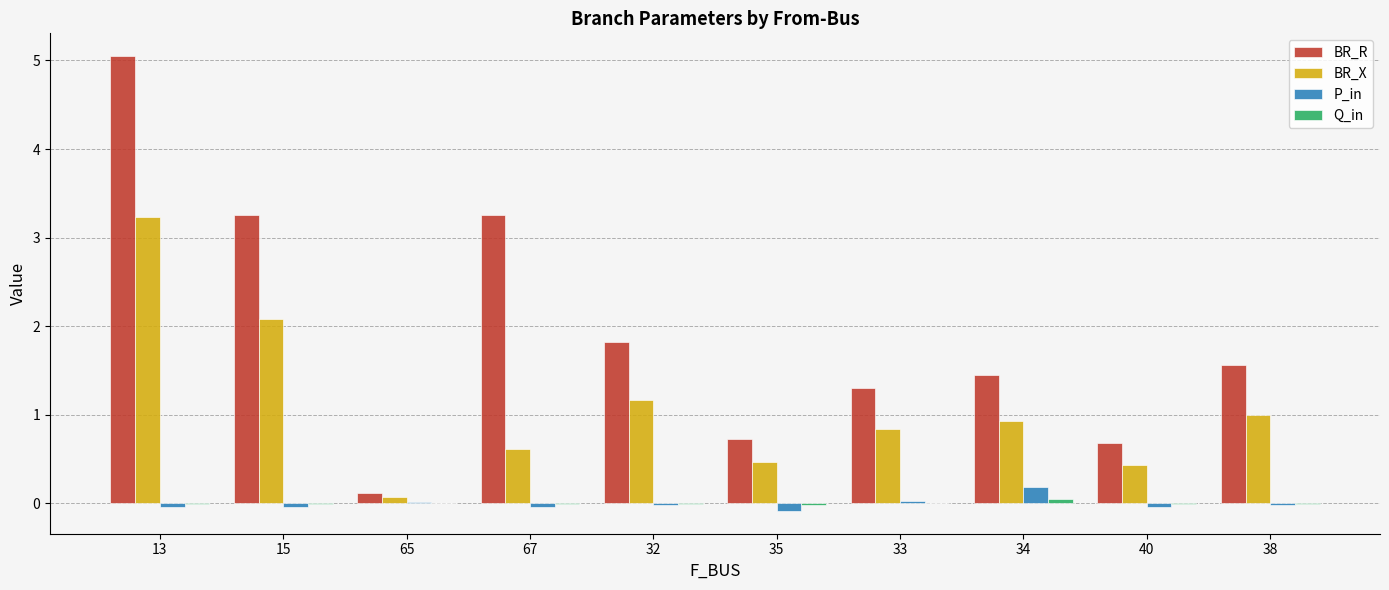

Is it true that BR_R equals 0.7 at 35?

True